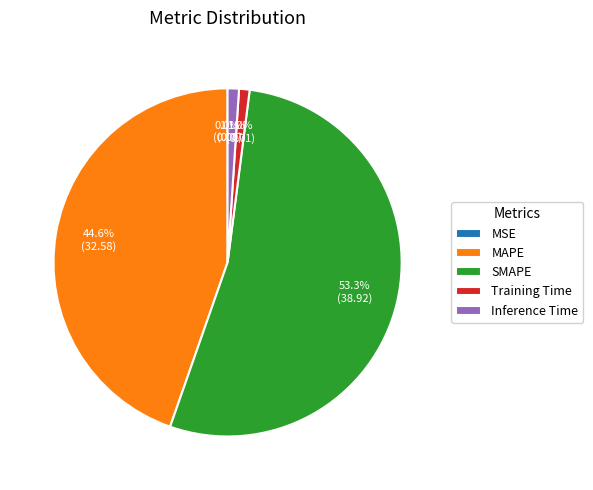

To the nearest percent, what is the average slice percentage?

20%